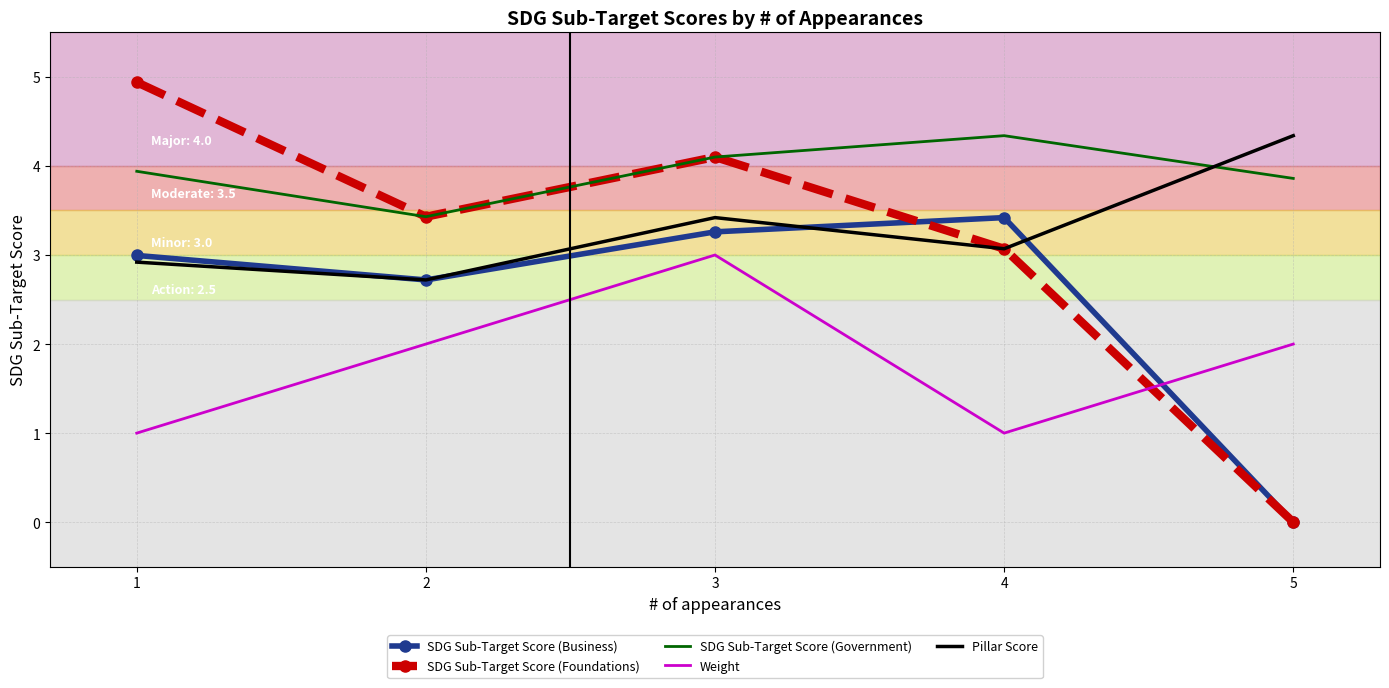

What is the minimum value for Weight?

1.0